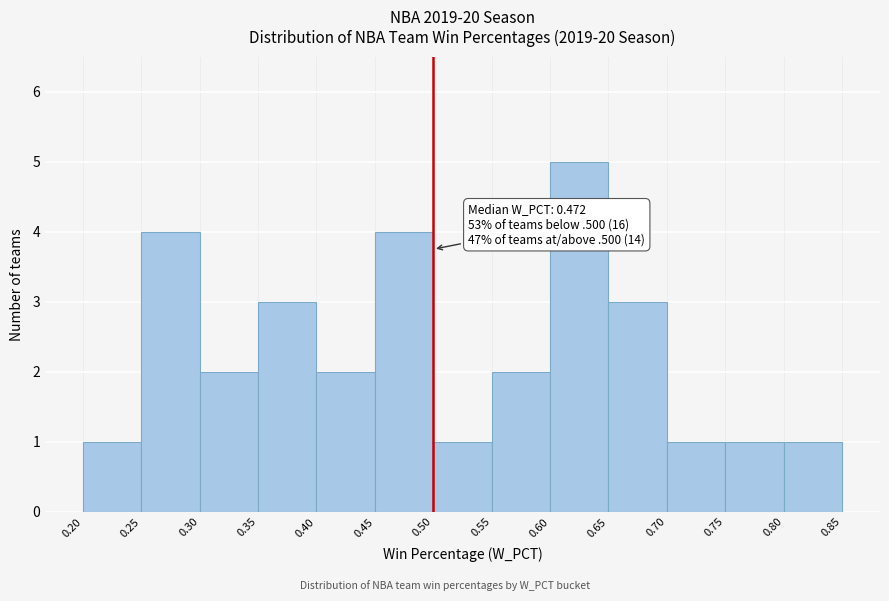

Which range on the x-axis has the tallest bar?

0.60 to 0.65